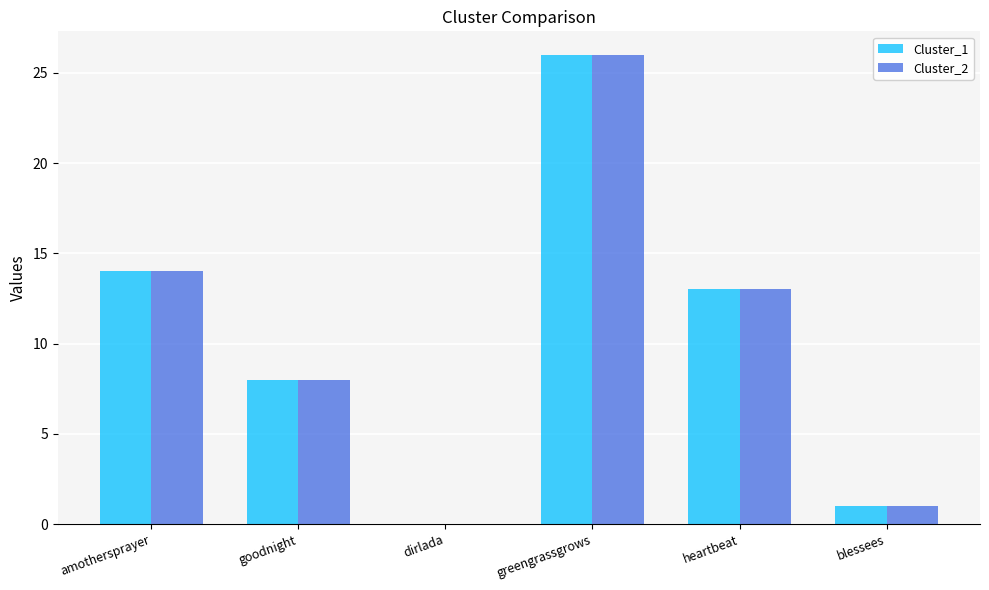

Is the value of Cluster_2 at goodnight greater than the value of Cluster_1 at greengrassgrows?

No